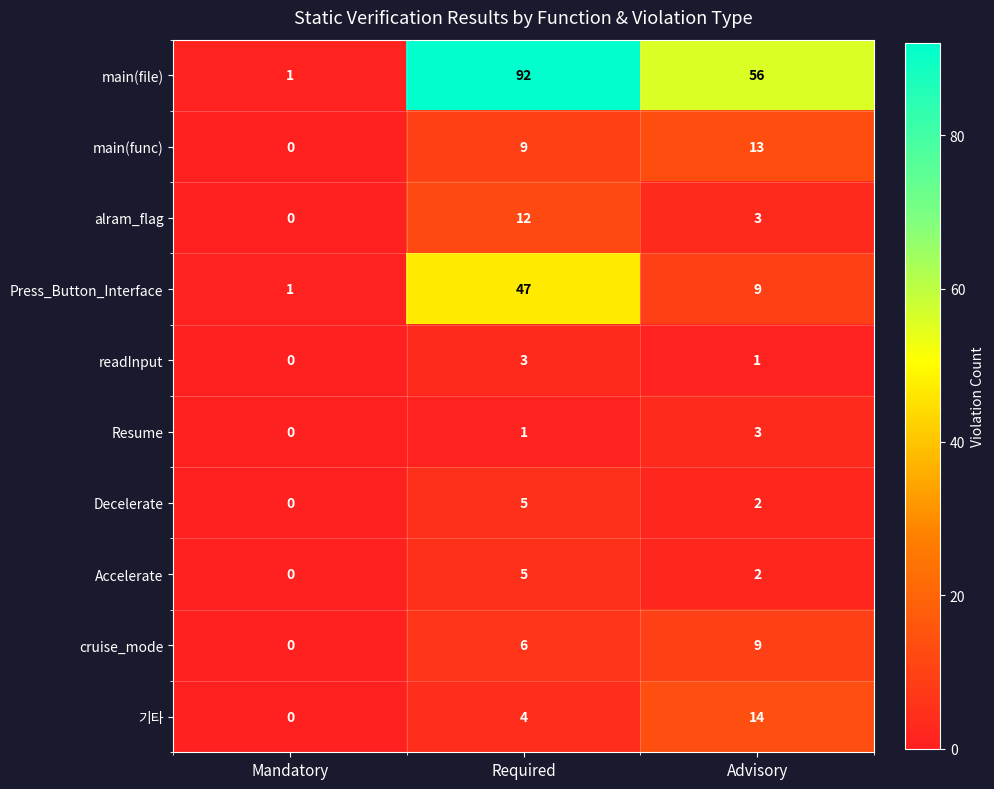

List the labels in order of Press_Button_Interface value, largest first.

Required, Advisory, Mandatory